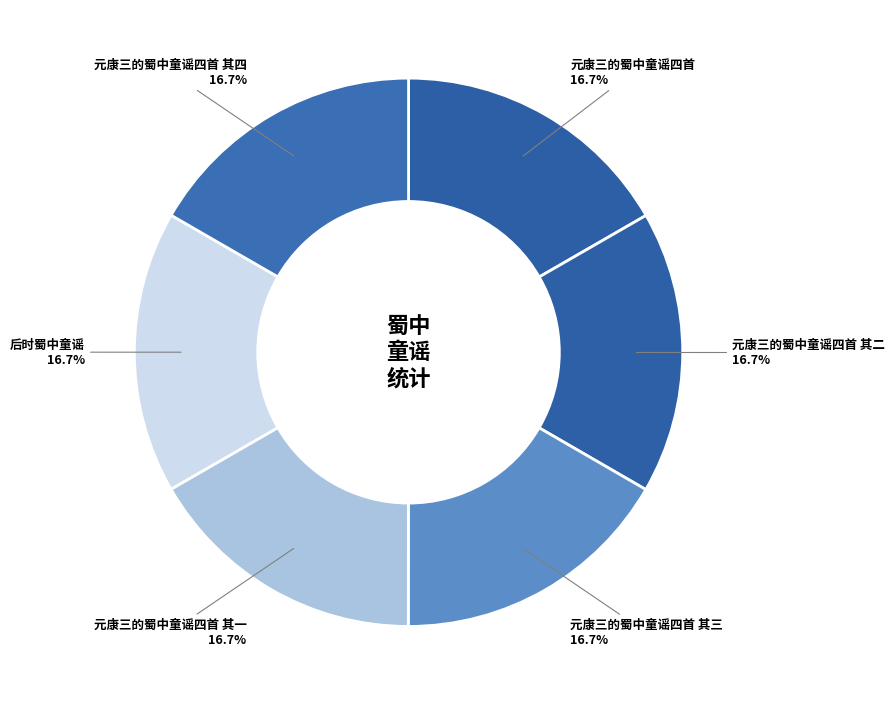

Count the number of slices in the pie.

6